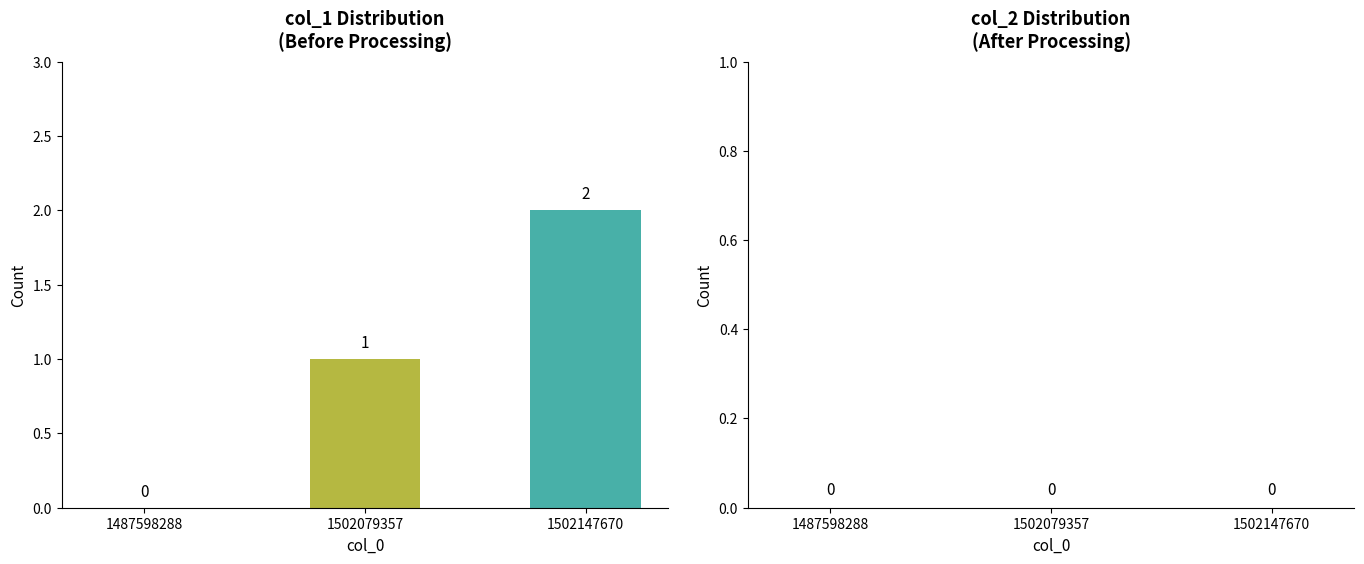

How many data points does each series have?

3